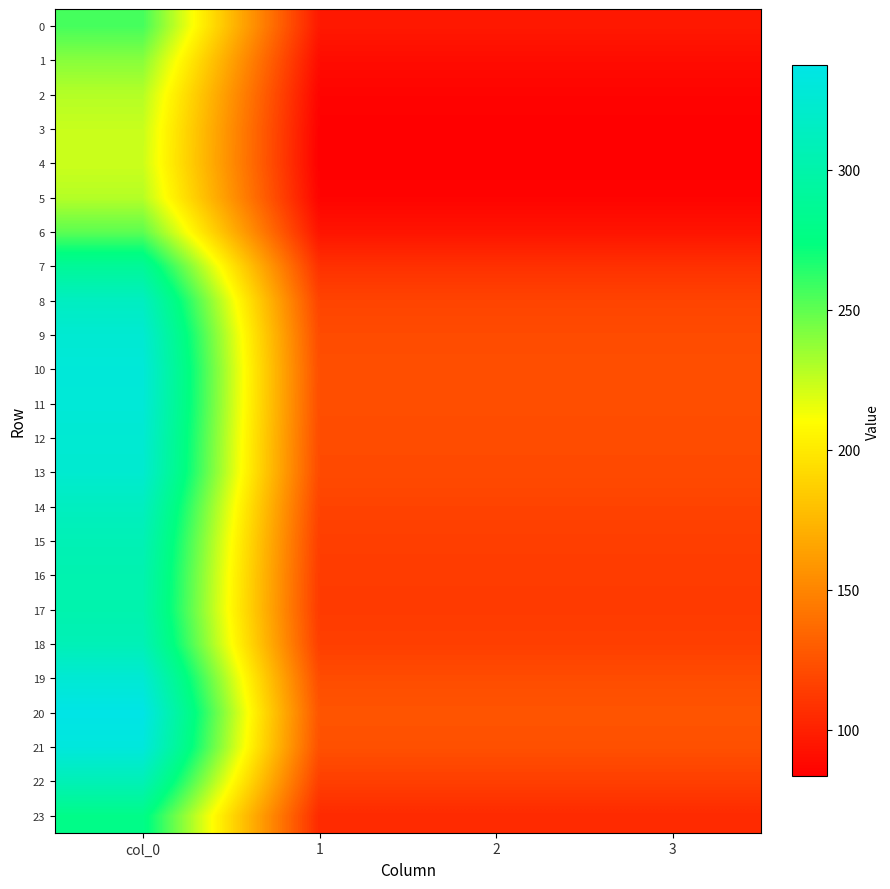

Which series has the widest spread of values?

20